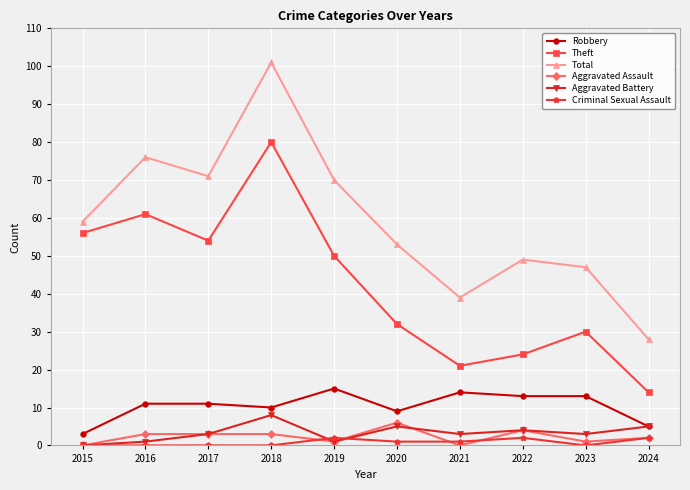

What is the highest value of the Aggravated Assault series?

6